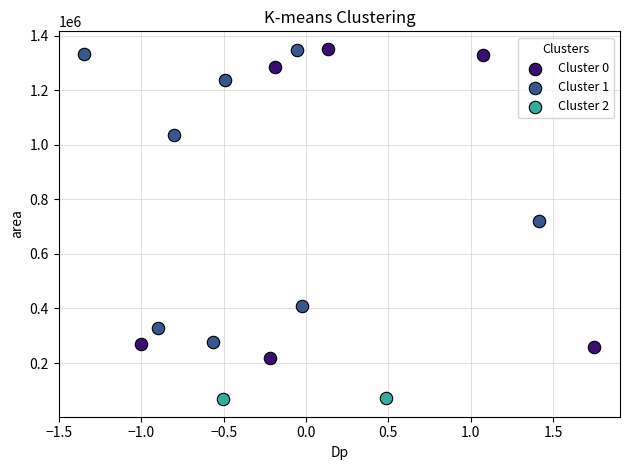

What are all the series names shown in the legend?

Cluster 0, Cluster 1, Cluster 2